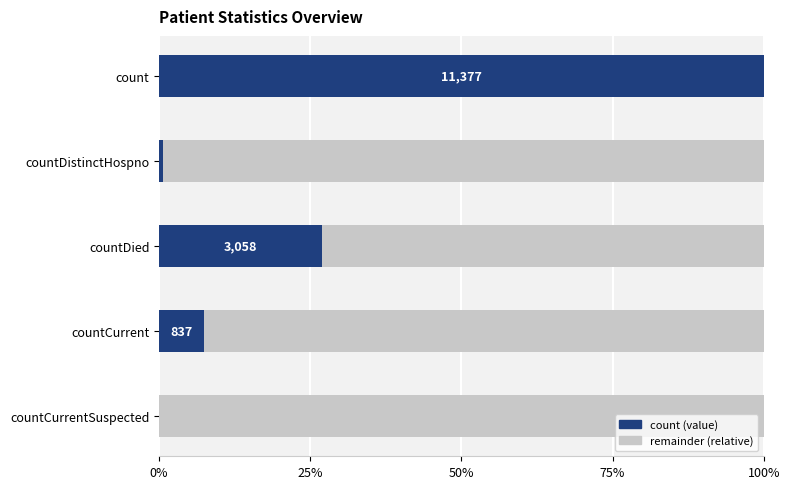

What is the value of the 4th bar from the left?

7.4